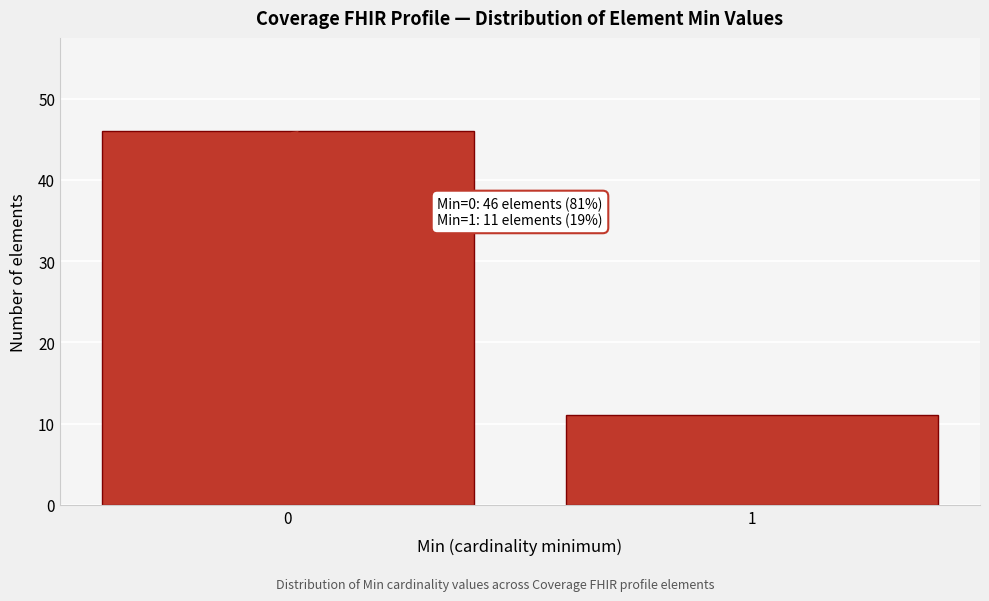

Reading left to right, extract all data points from this chart.

0=46	1=11